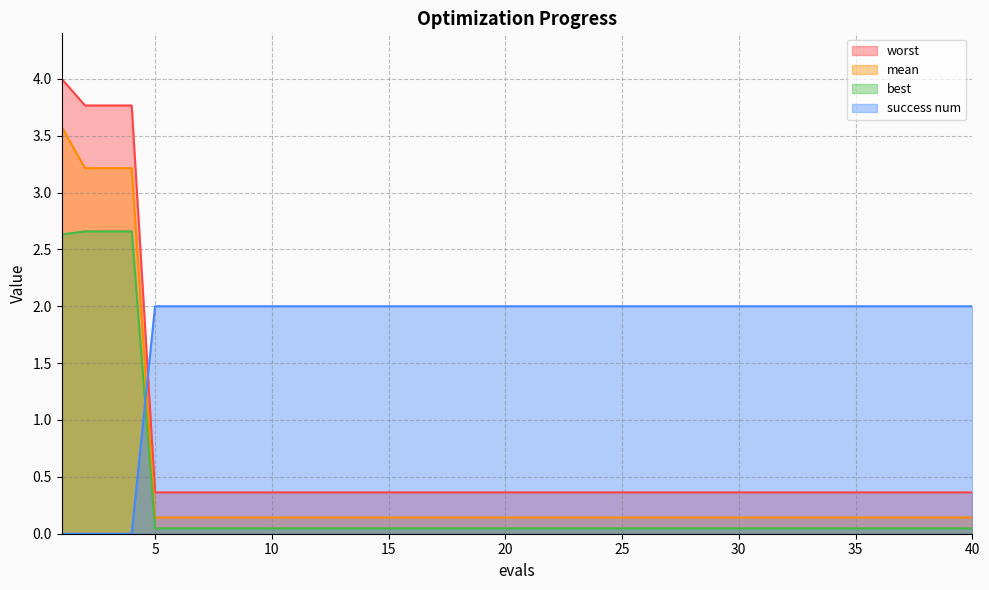

Between which two adjacent categories do best and success num first intersect?

4 and 5